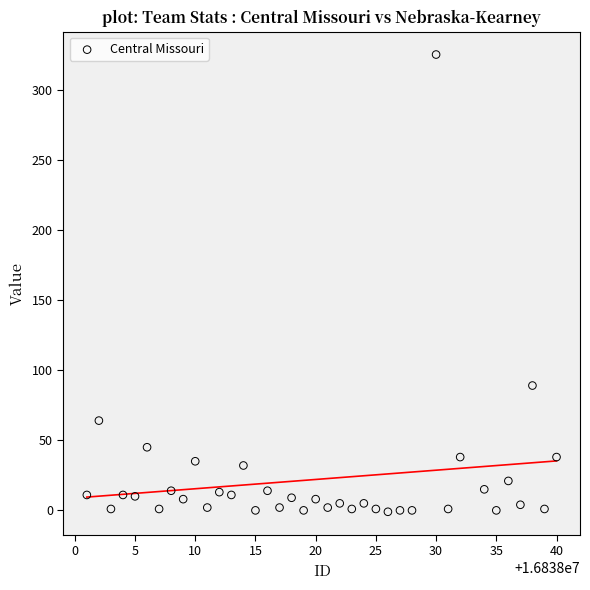

What is the range of Y values (max minus min)?

326